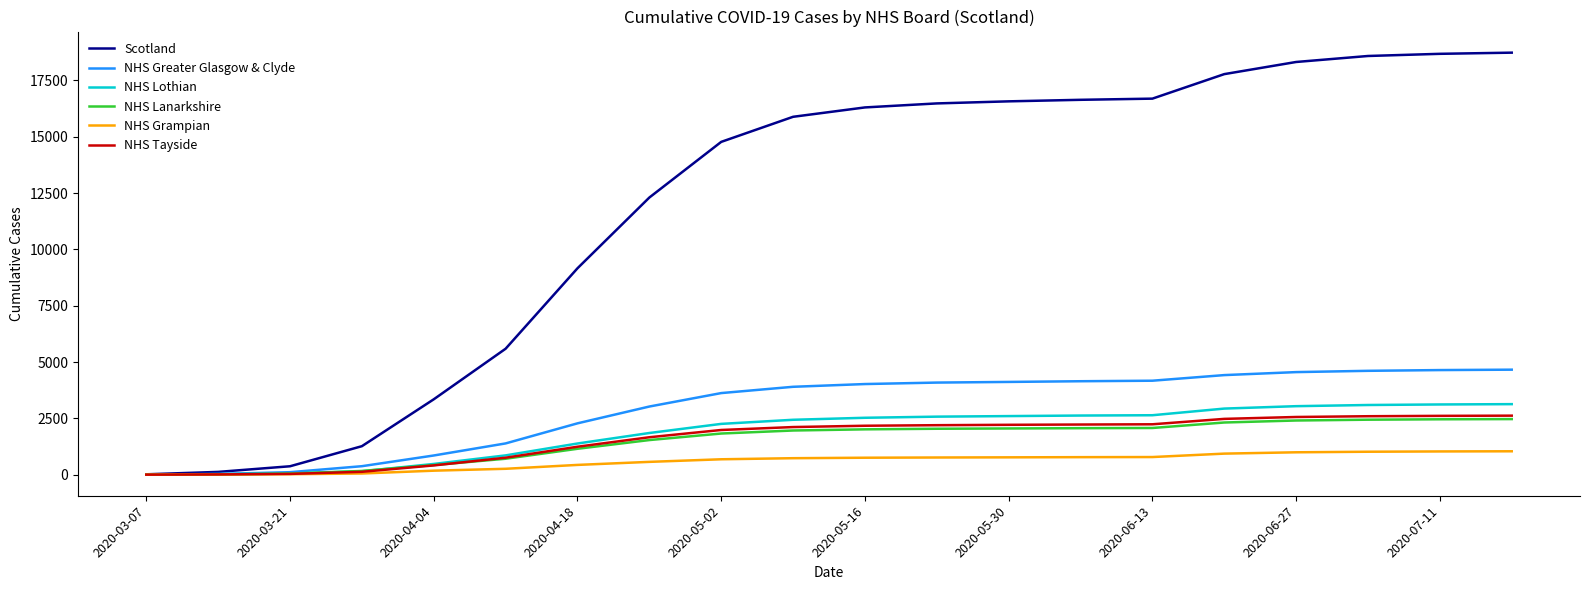

Which series has the largest total across all categories?

Scotland